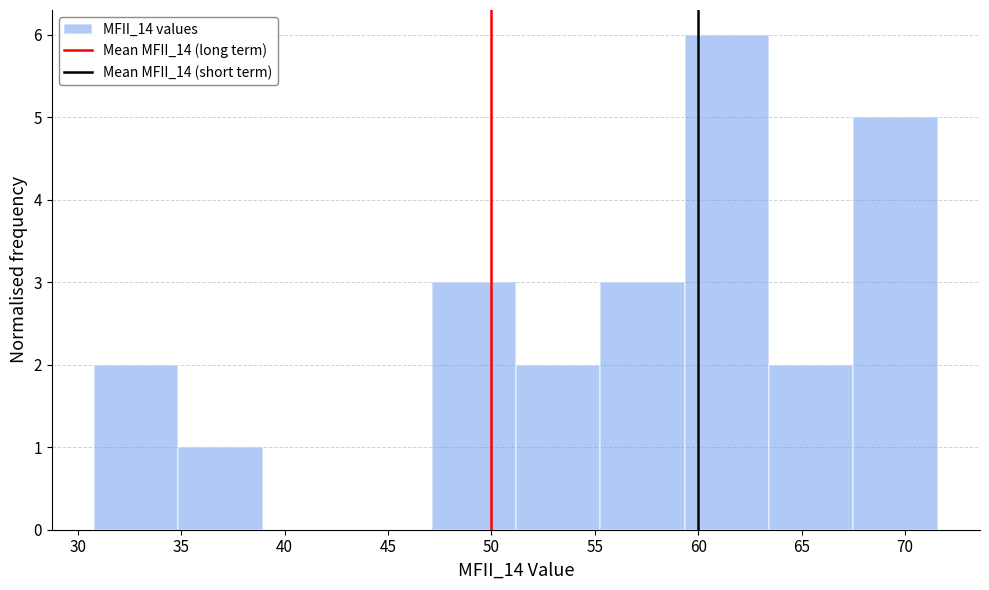

Reading left to right, transcribe this chart: for each bar, give the range it covers on the x-axis and its height. Neither the bar edges nor the heights are printed on the chart, so give them approximately, as read against the axes.

31.0 to 35.0: 2
35.0 to 39.0: 1
39.0 to 43.0: 0
43.0 to 47.0: 0
47.0 to 51.0: 3
51.0 to 55.5: 2
55.5 to 59.5: 3
59.5 to 63.5: 6
63.5 to 67.5: 2
67.5 to 71.5: 5